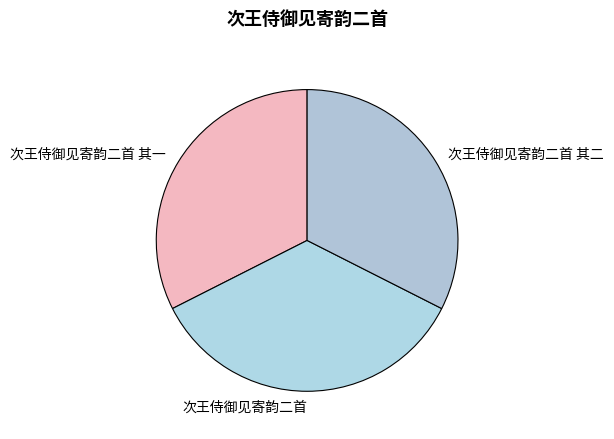

Which slice is the largest?

次王侍御见寄韵二首